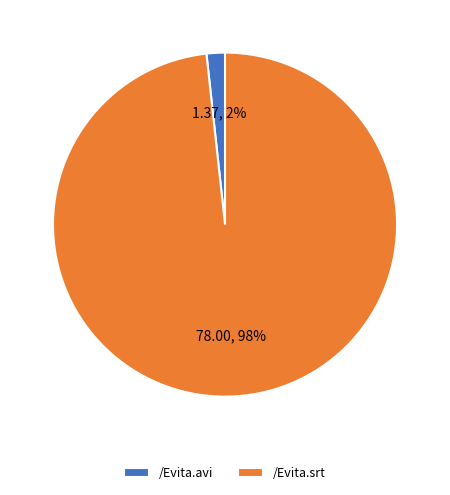

Does /Evita.srt represent more than half of the total?

Yes